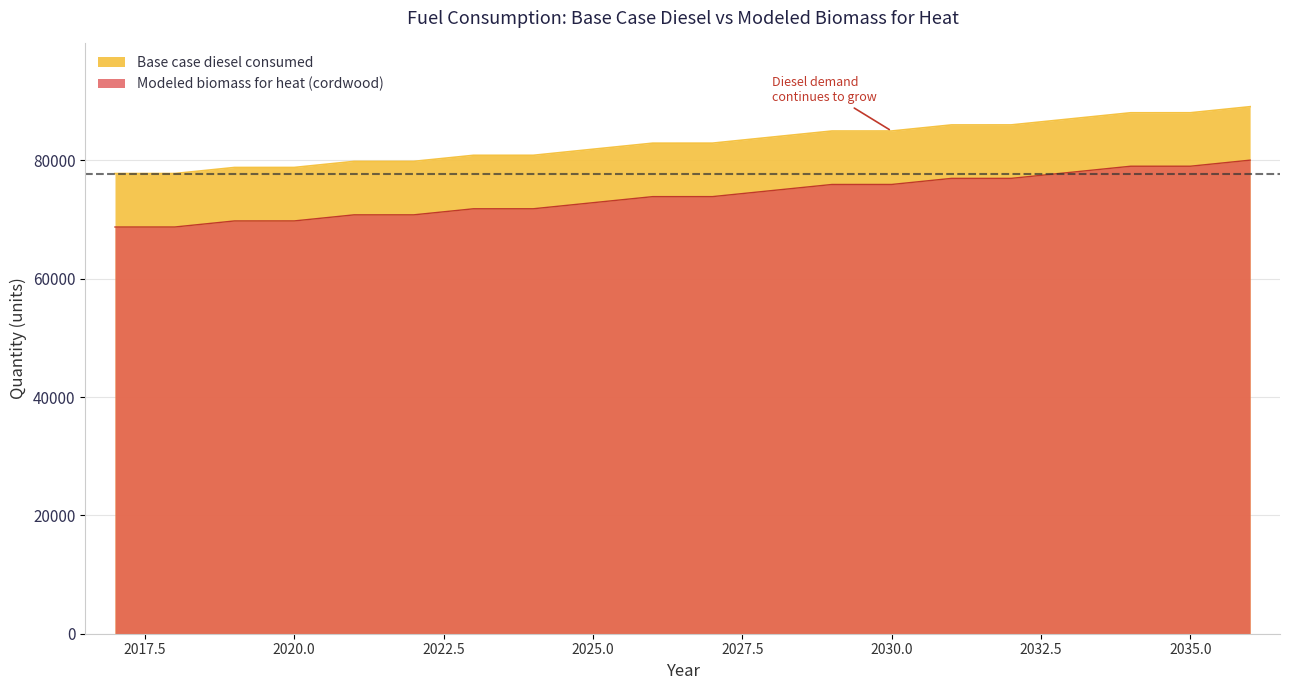

Reading left to right, list all the values displayed in this chart.

Base case diesel consumed: 77773.0	77776.0	78800.0	78803.0	79828.0	79831.0	80855.0	80857.0	81883.0	82908.0	82911.0	83937.0	84962.0	84965.0	85991.0	85994.0	87020.0	88045.0	88048.0	89074.0
Modeled biomass for heat (cordwood): 68737.5	68740.5	69764.5	69767.5	70792.5	70795.5	71819.5	71821.5	72847.5	73872.5	73875.5	74901.5	75926.5	75929.5	76955.5	76958.5	77984.5	79009.5	79012.5	80038.5